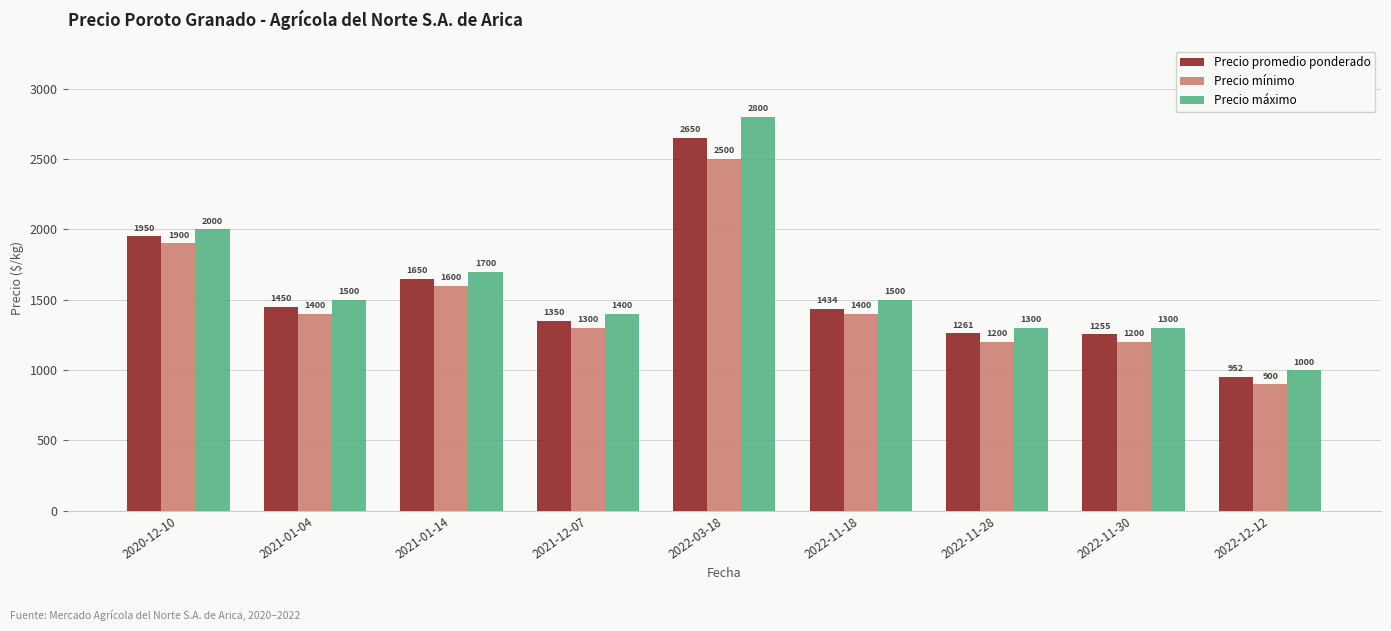

What is the total value across all series at 2021-01-14?

4950